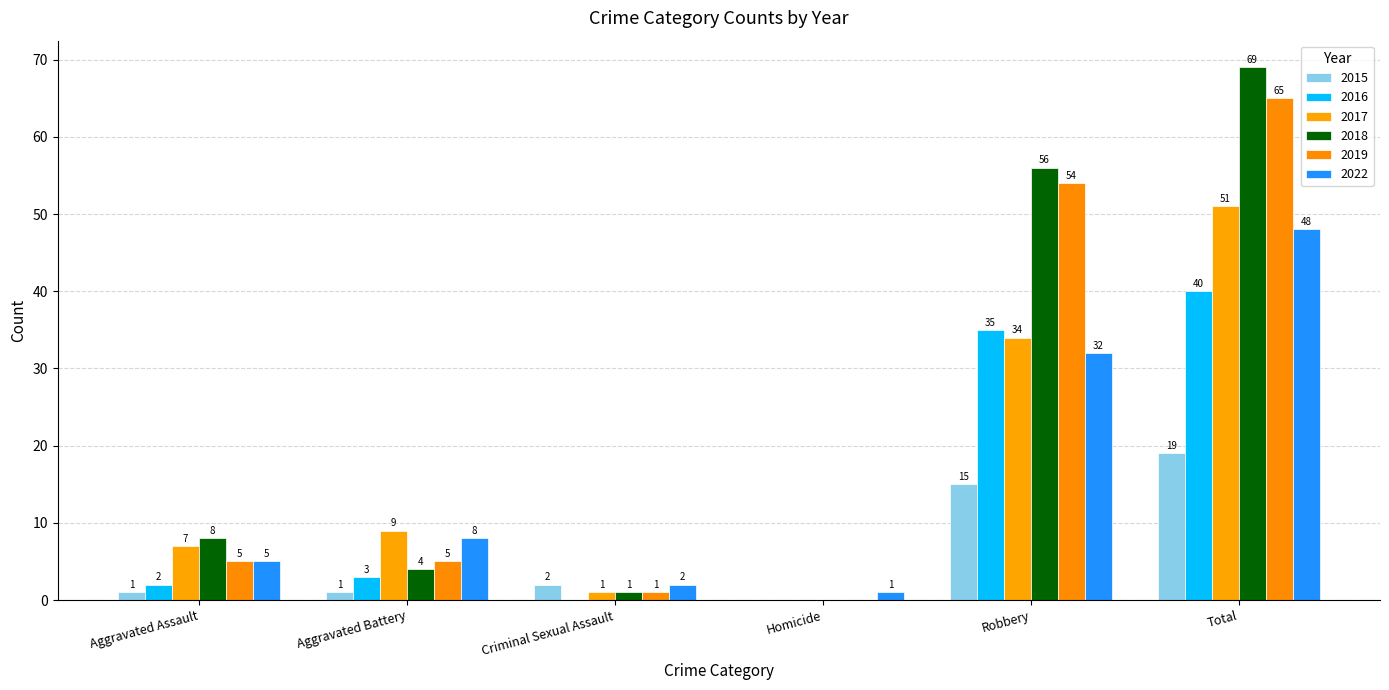

Reading left to right, what are all the values shown in this chart?

2015: 1	1	2	0	15	19
2016: 2	3	0	0	35	40
2017: 7	9	1	0	34	51
2018: 8	4	1	0	56	69
2019: 5	5	1	0	54	65
2022: 5	8	2	1	32	48